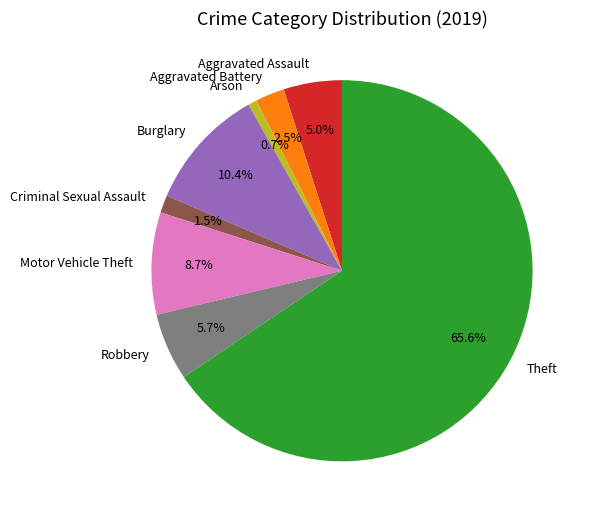

Is Theft the majority of the pie?

Yes